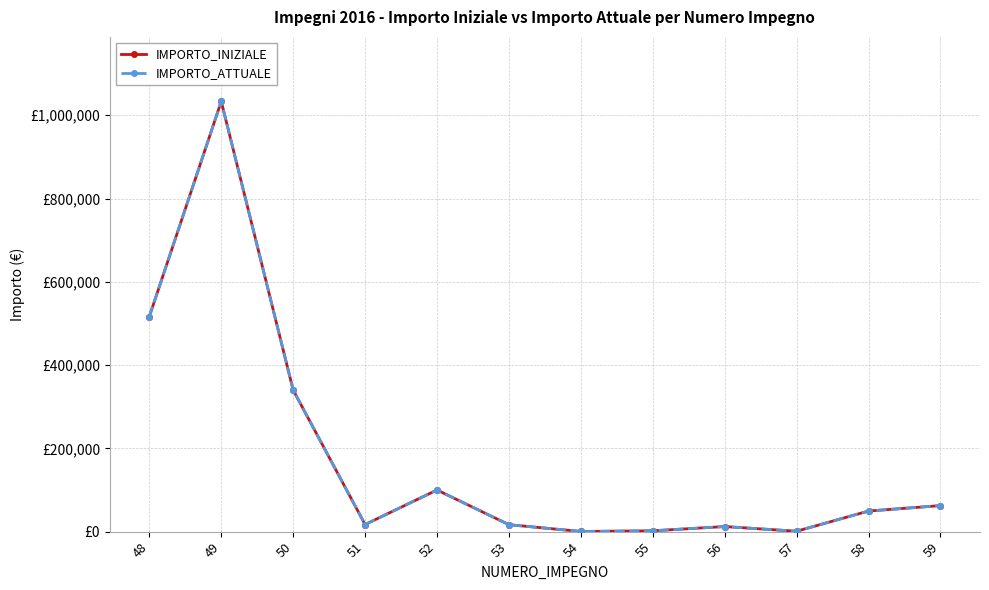

In IMPORTO_ATTUALE, how many points are higher than both neighbors (excluding endpoints)?

3